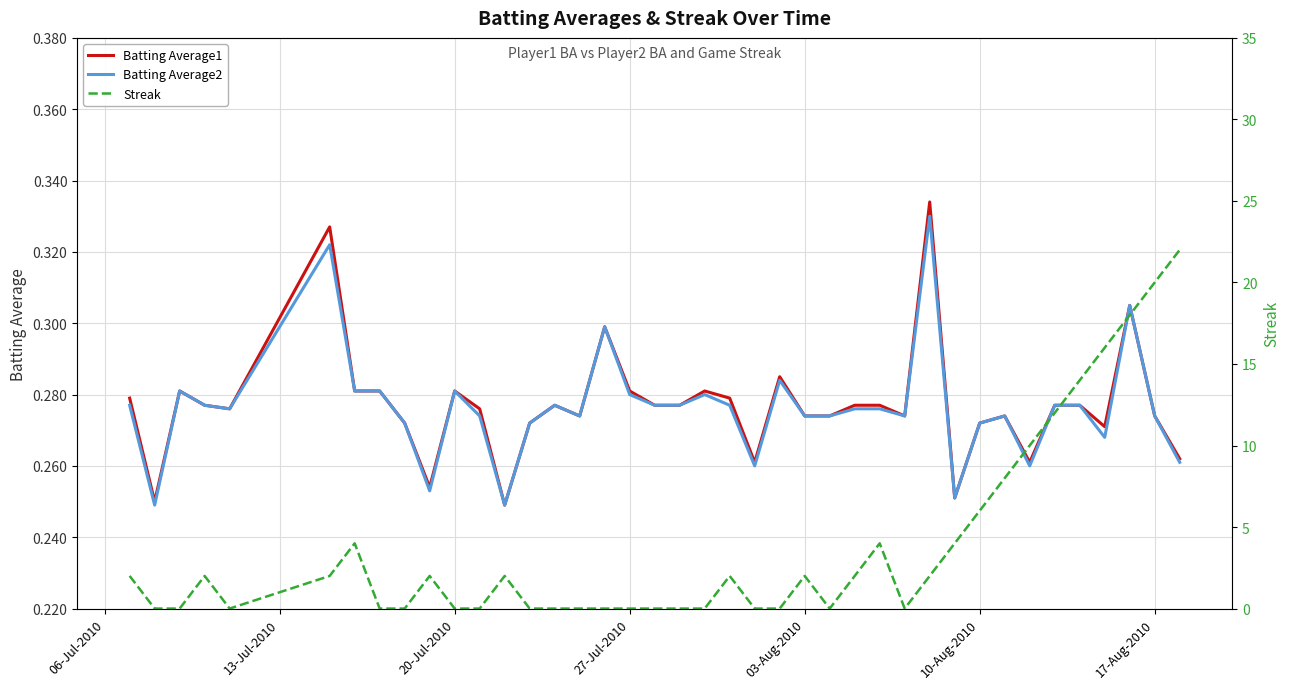

What is the sum of all Streak values?

156.0